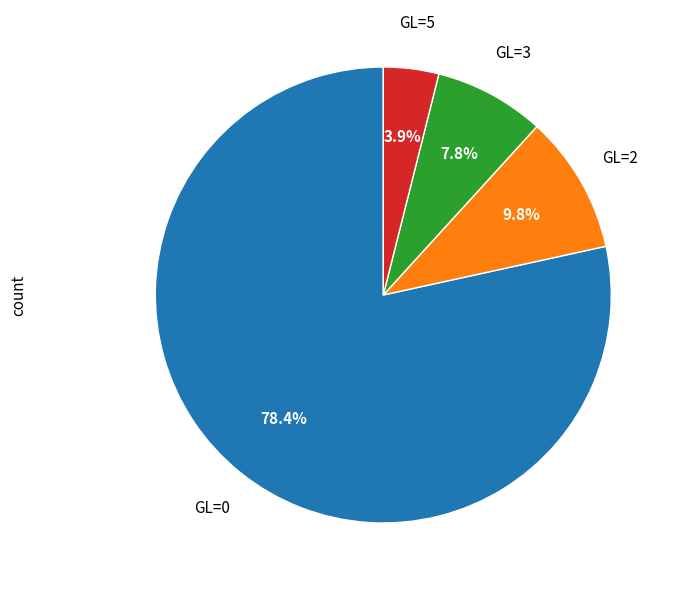

Is there a majority slice in this chart?

Yes